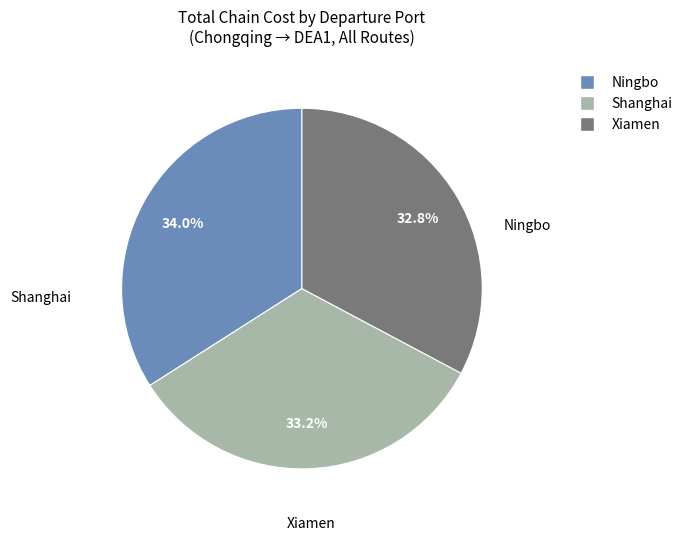

Does any single category account for the majority?

No